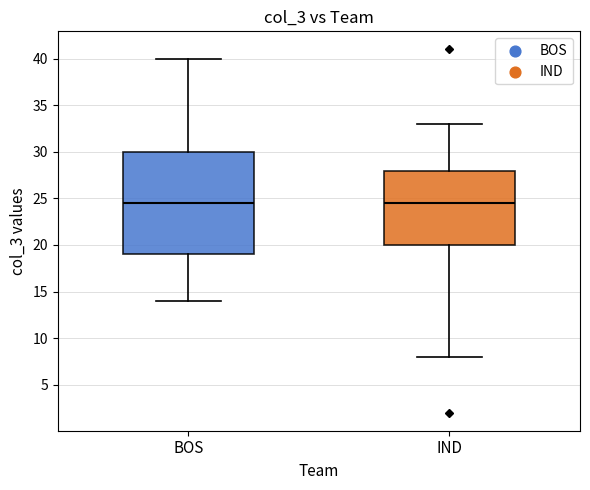

Which box is the tallest, from its lower edge to its upper edge?

BOS